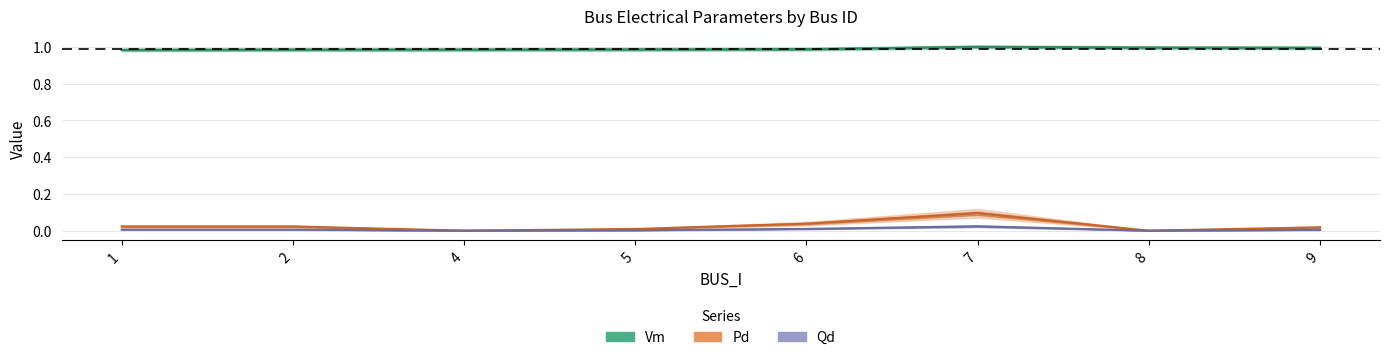

Is this an area chart (filled region under the line)?

No